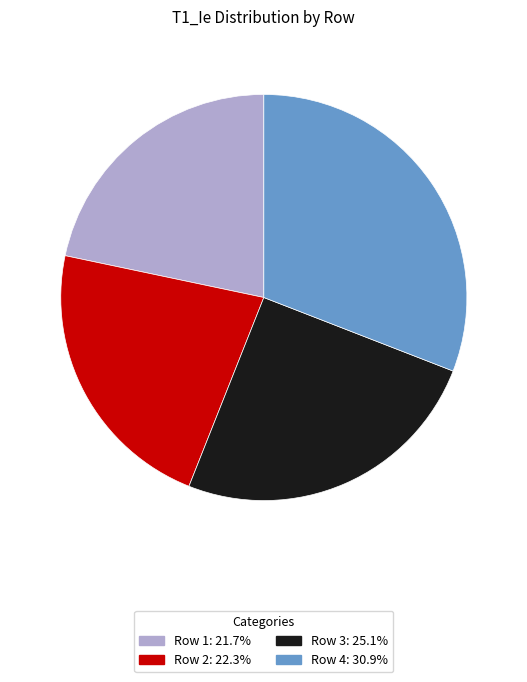

Combined, do Row 1: 21.7% and Row 4: 30.9% account for over 50%?

Yes